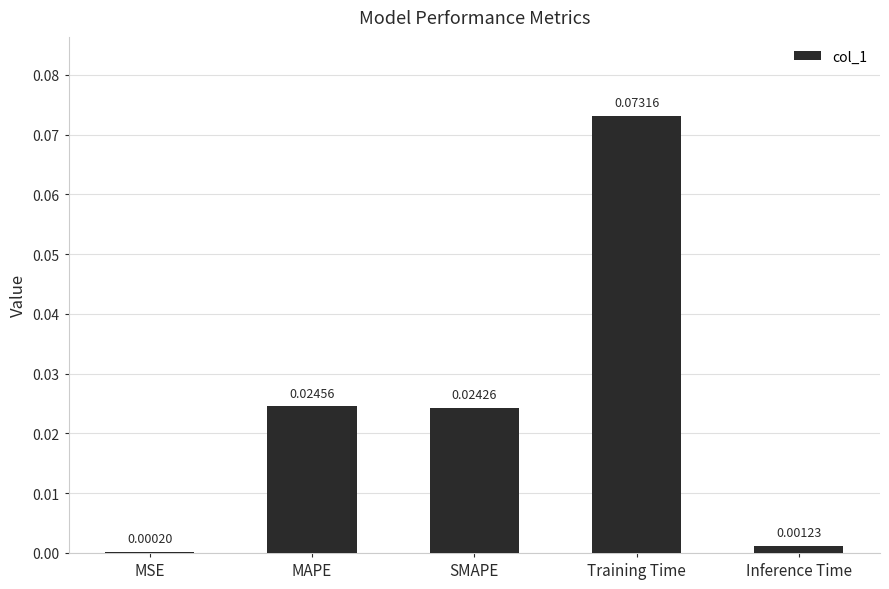

Between SMAPE and Training Time, which is larger?

Training Time